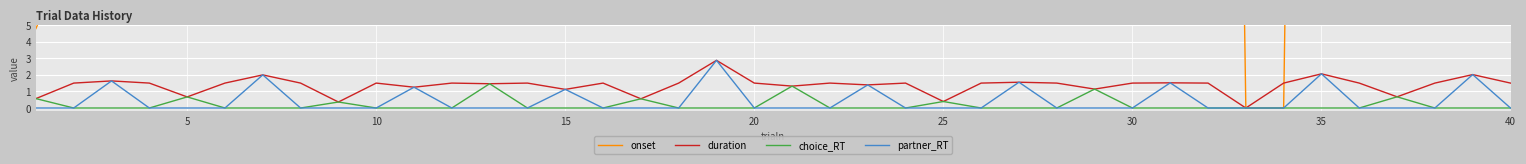

True or false: duration and choice_RT cross at least once.

False